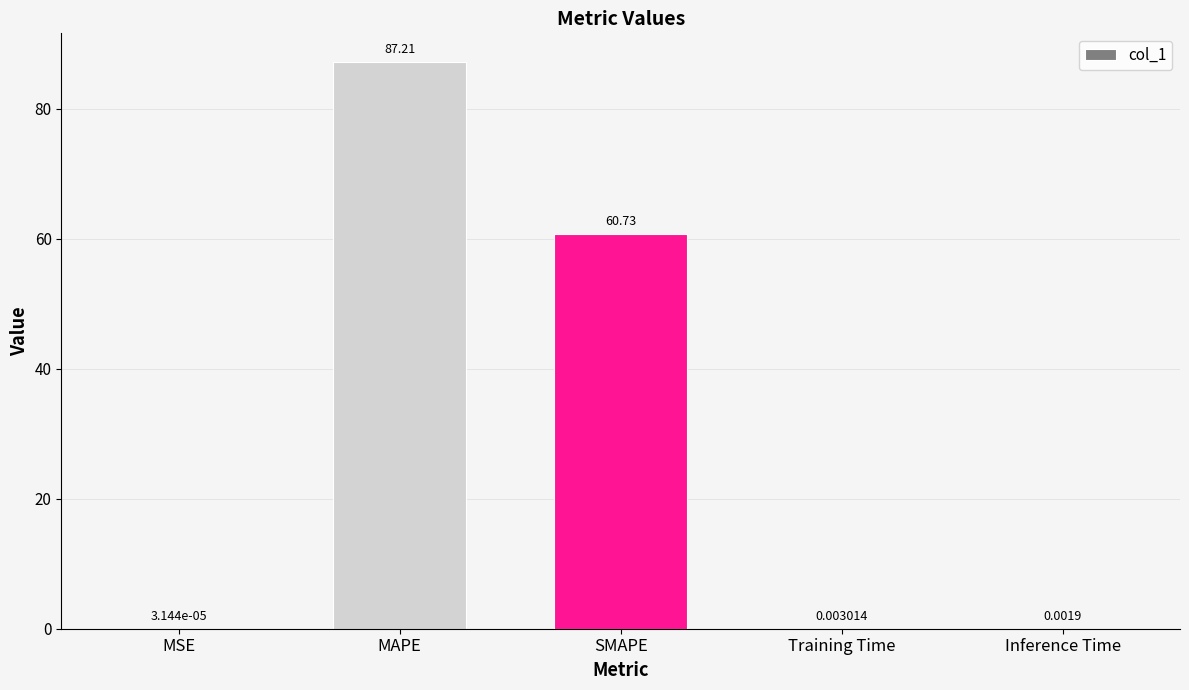

Which label corresponds to the largest value in the chart?

MAPE